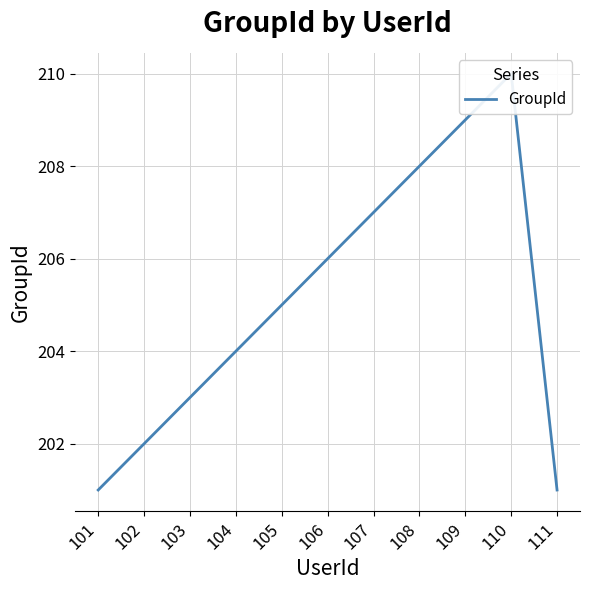

Is it true that the value at 103 is 203?

True